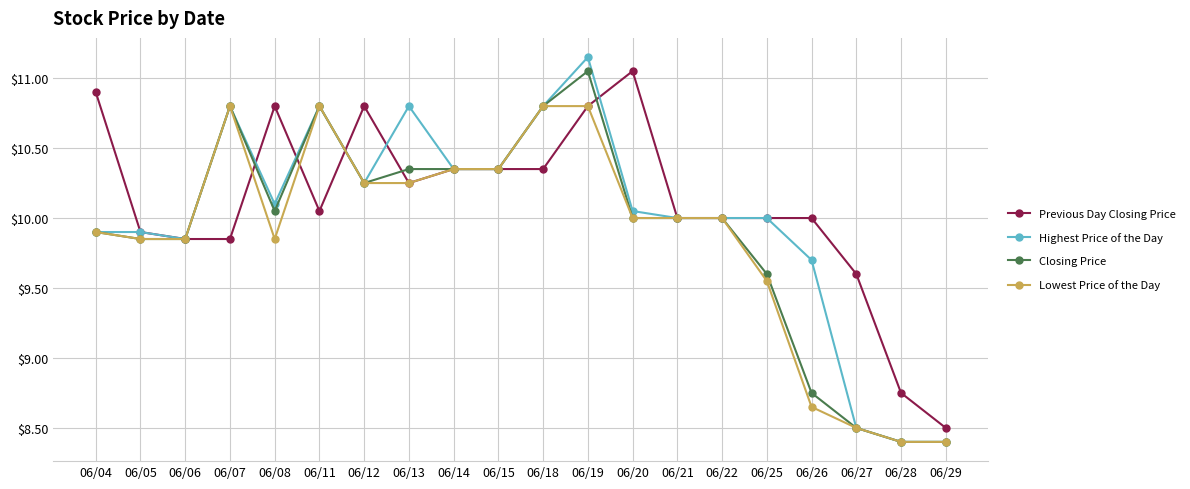

What is the total value across all series at 06/20?

41.1